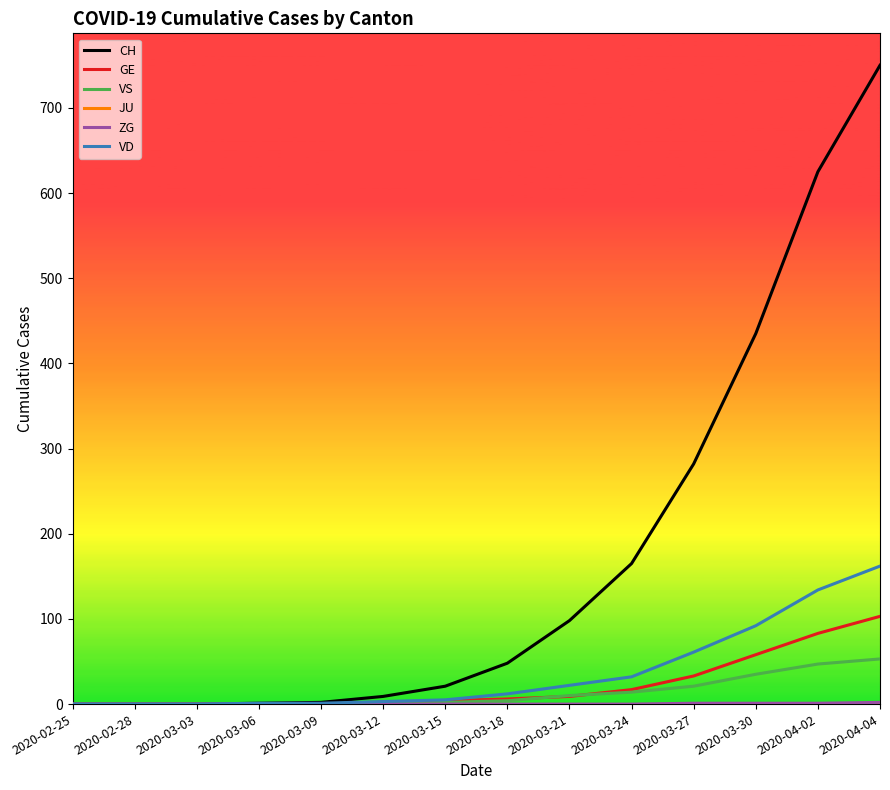

At which category is the sum across all series the highest?

2020-04-04